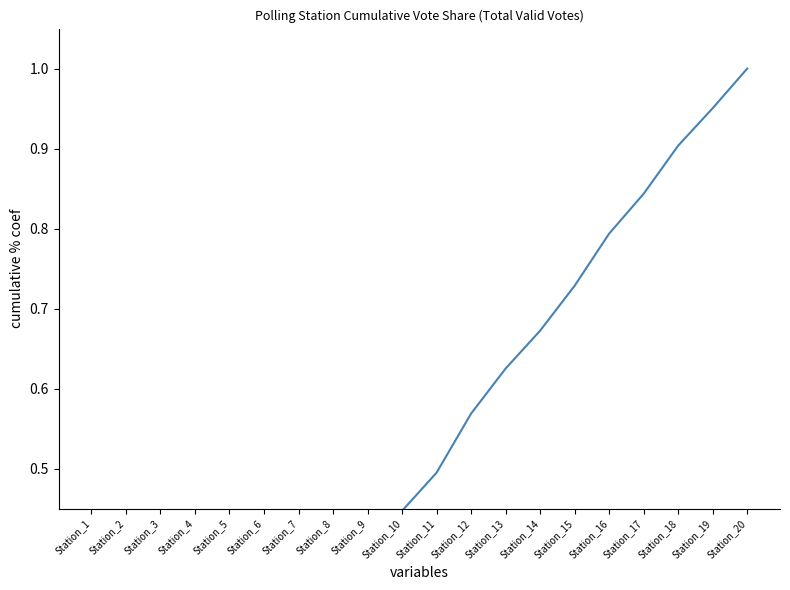

At which label is the value closest to 0?

Station_1